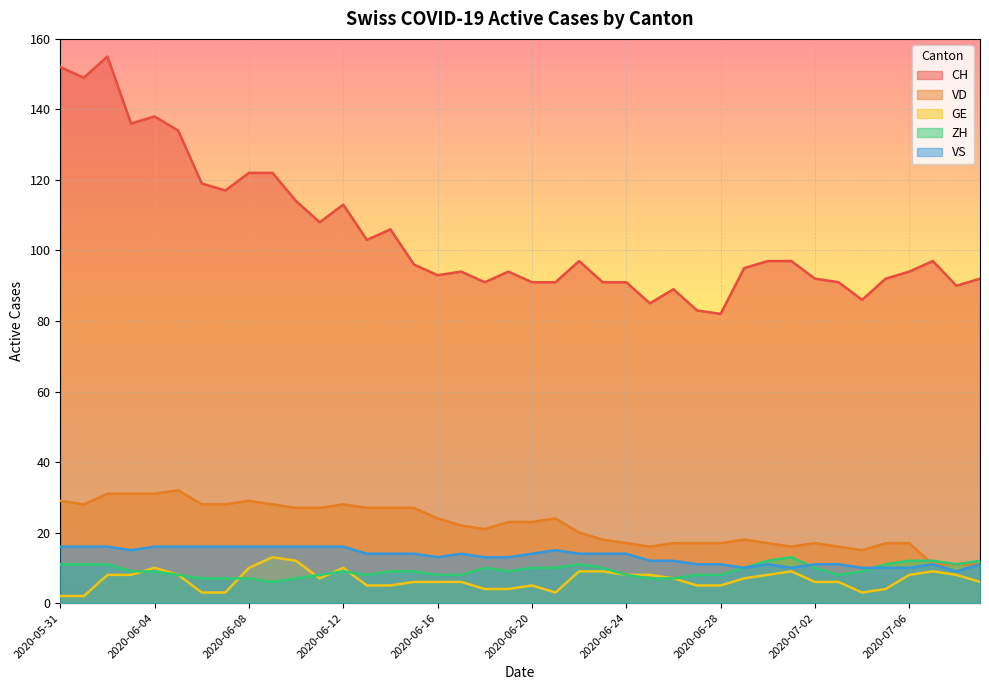

How many interior local peaks does the GE series have?

6